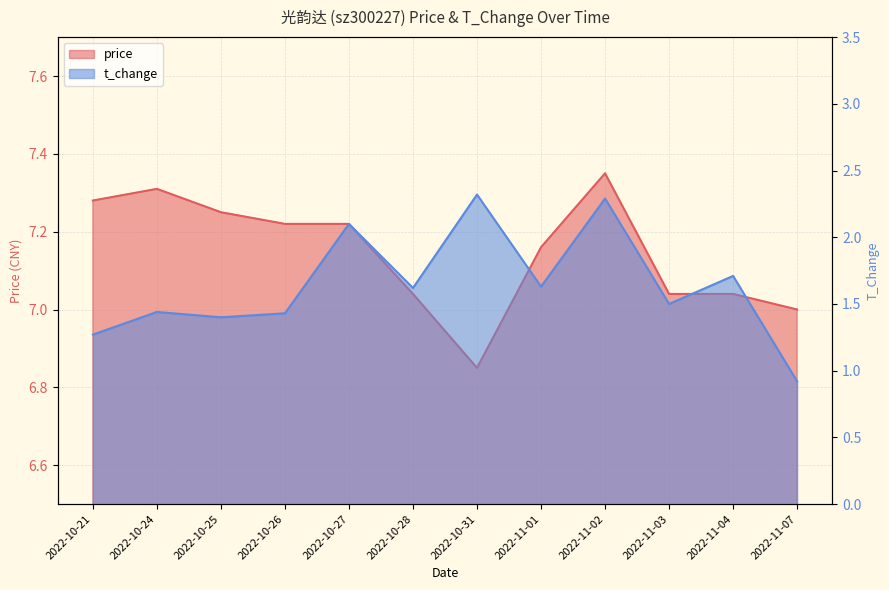

What is the difference between the highest and lowest values at 2022-10-25?

5.8